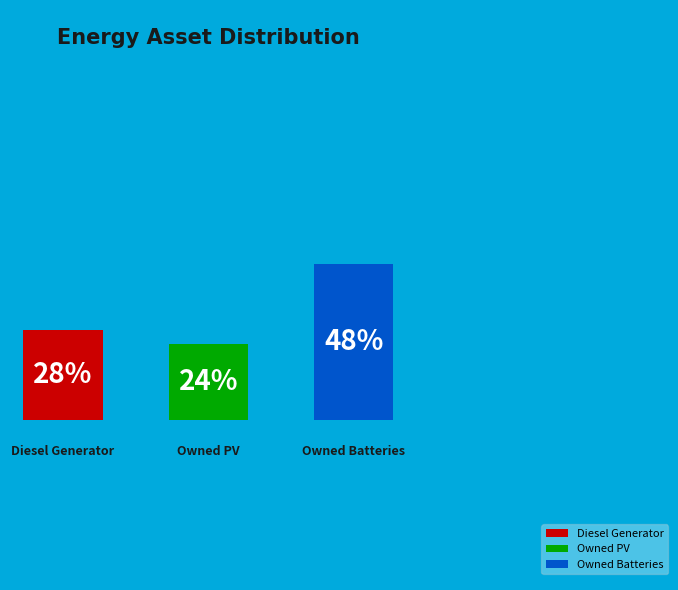

True or false: Diesel Generator accounts for 19% of the total.

False